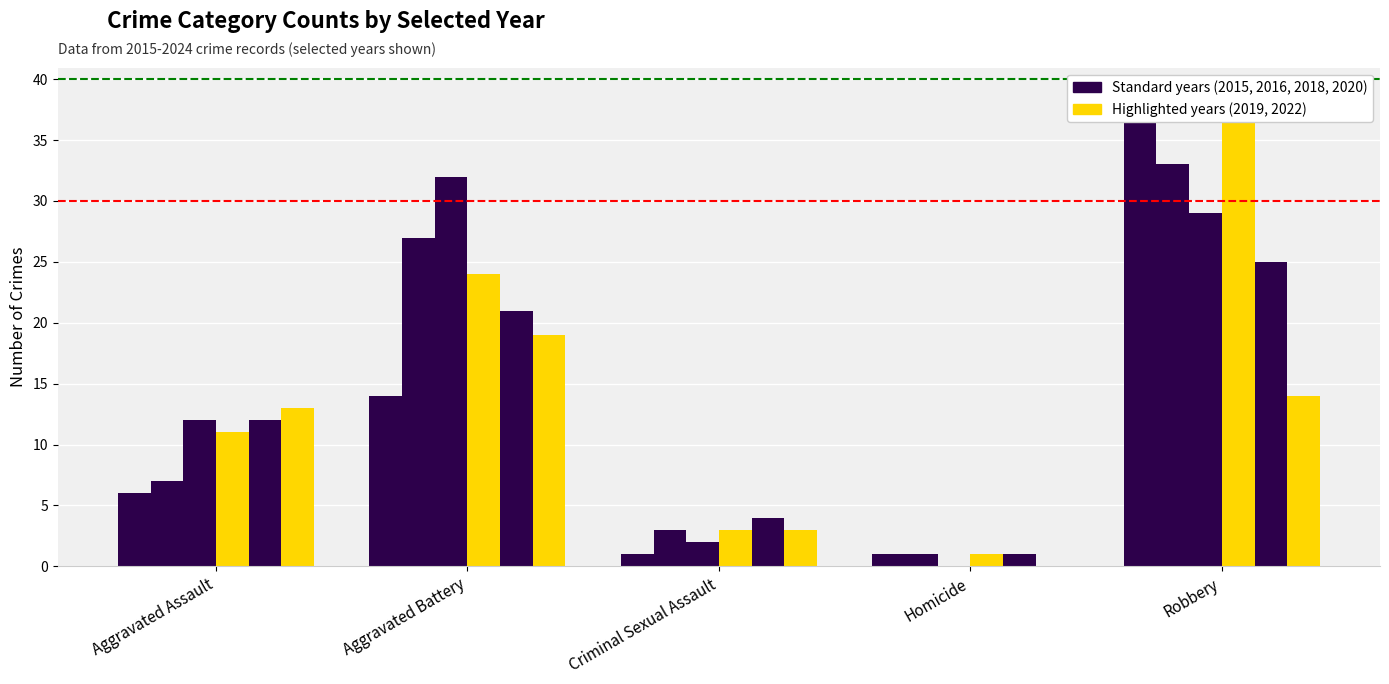

What are all the series names shown in the legend?

2015, 2016, 2018, 2019, 2020, 2022